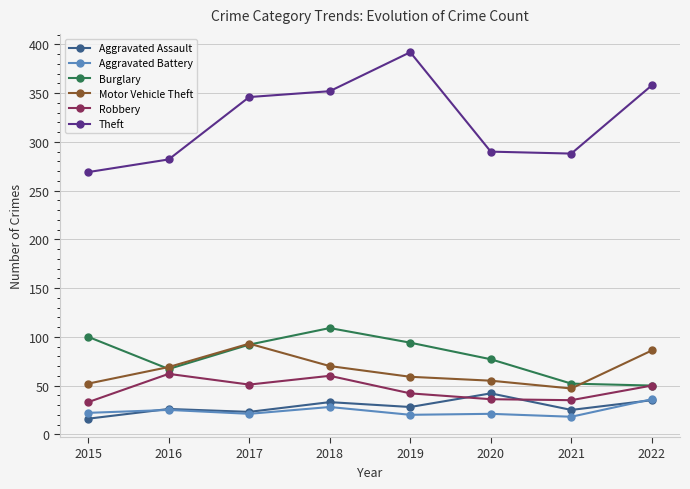

Is the value of Robbery at 2018 greater than the value of Motor Vehicle Theft at 2020?

Yes